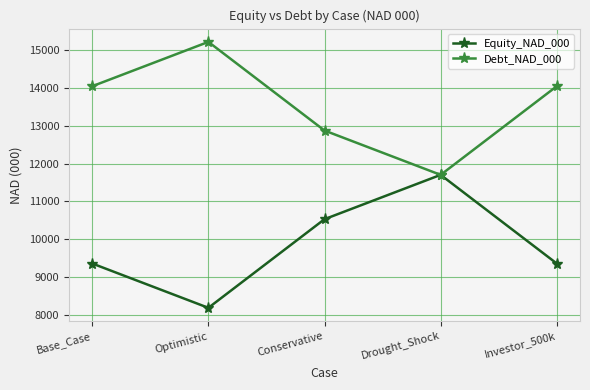

How many series are shown in this chart?

2